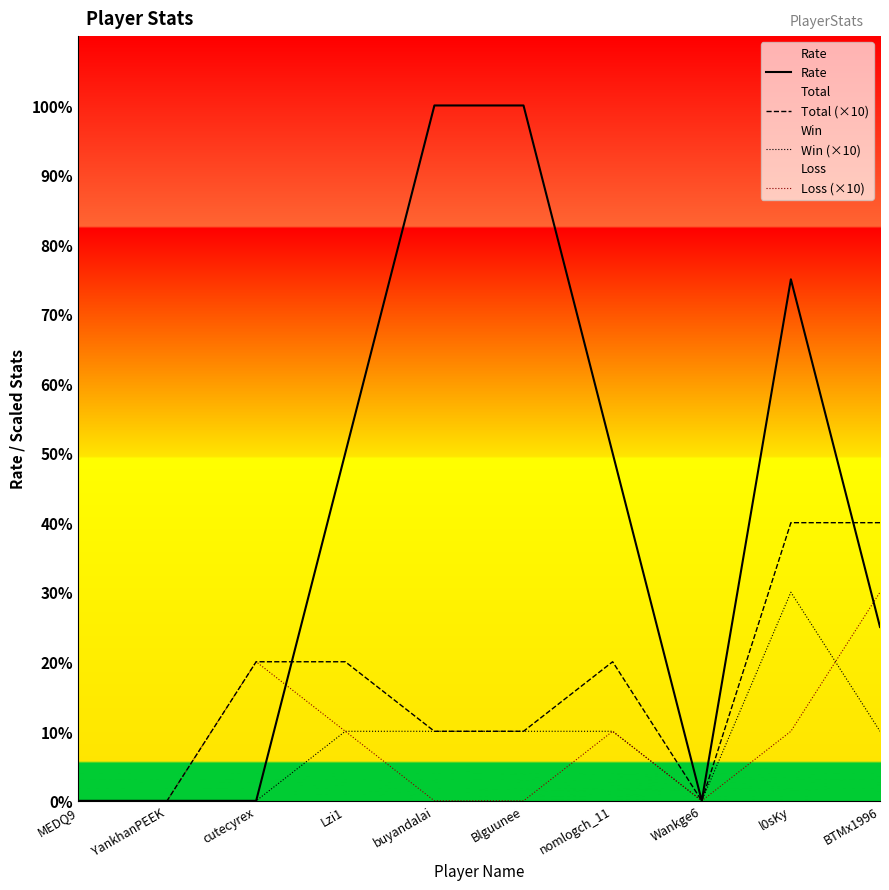

True or false: Total (×10) and Win (×10) intersect in this chart.

False